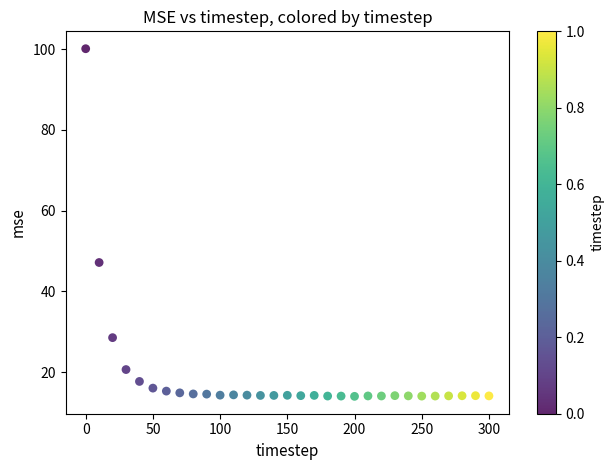

What Y value in the scatter plot is closest to 57?

47.1